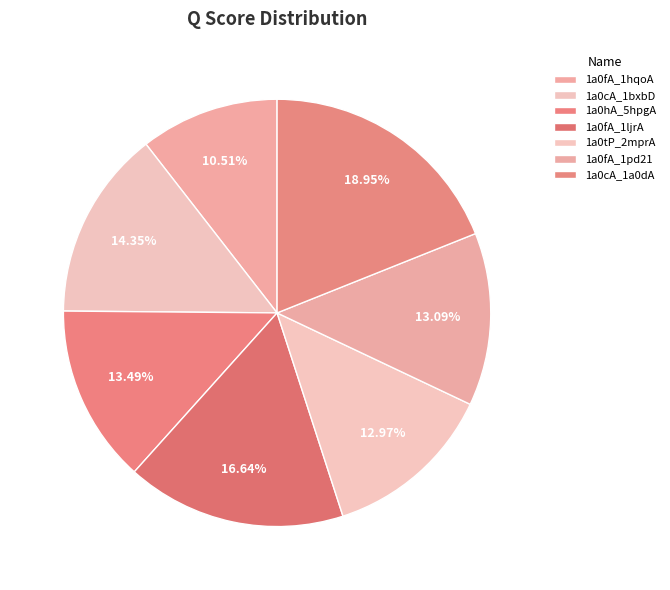

How many slices are in this pie chart?

7